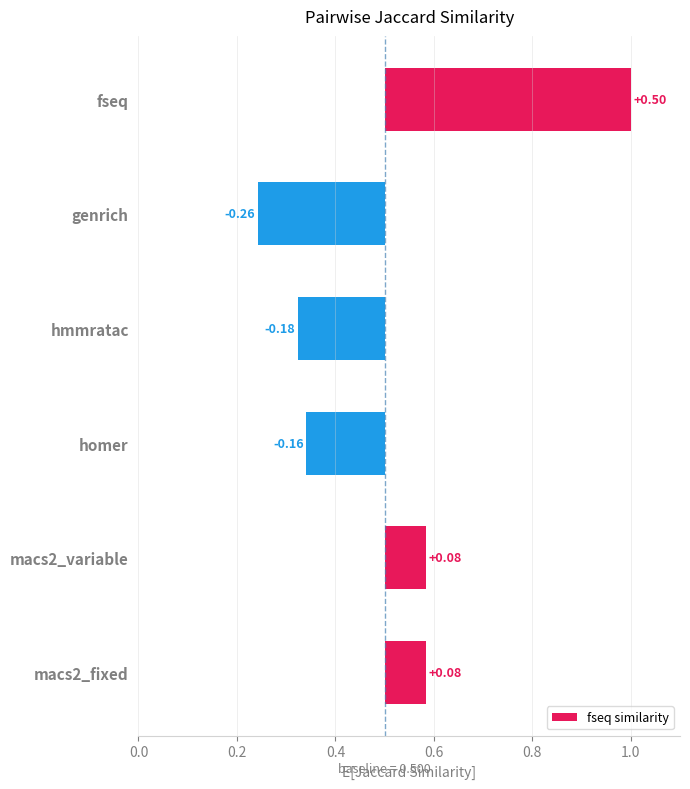

How many values are below 0?

3